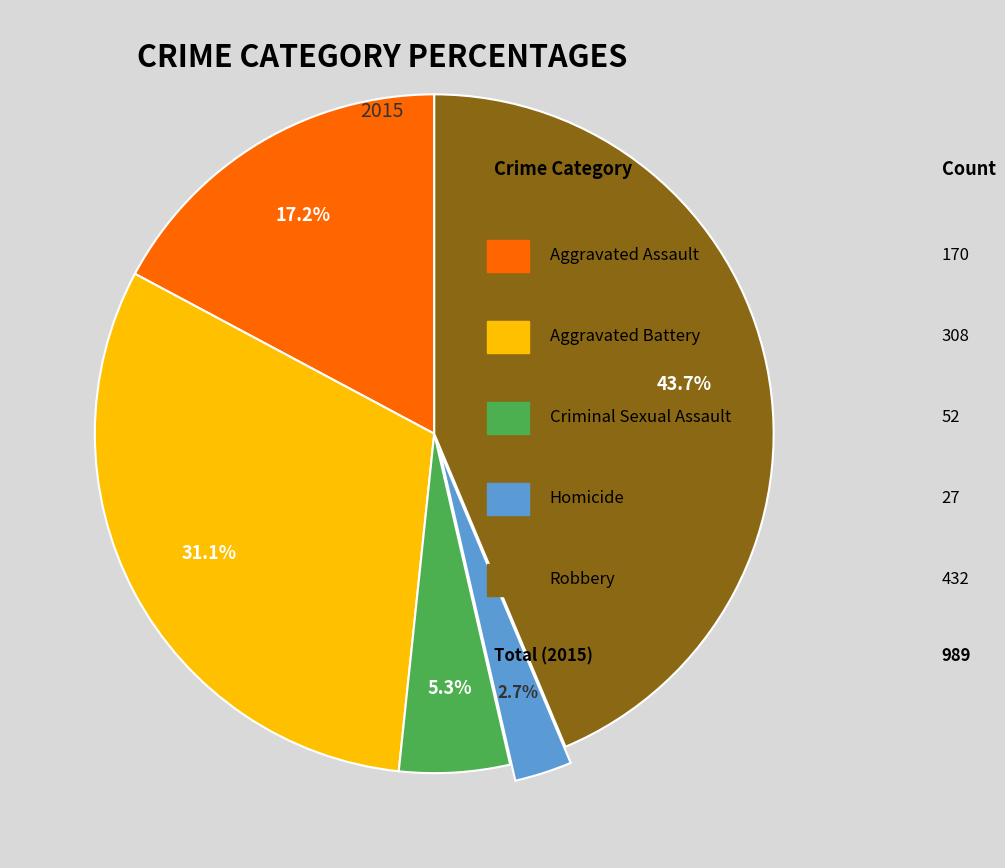

Is there any slice that represents more than half of the pie?

No